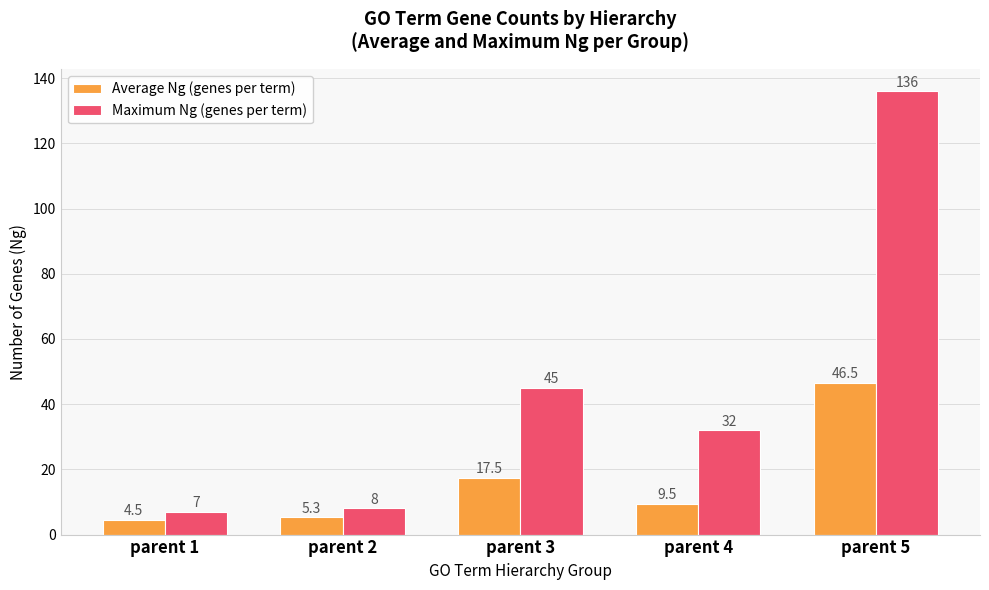

The value of Average Ng (genes per term) at parent 4 is 9.5. True or false?

True